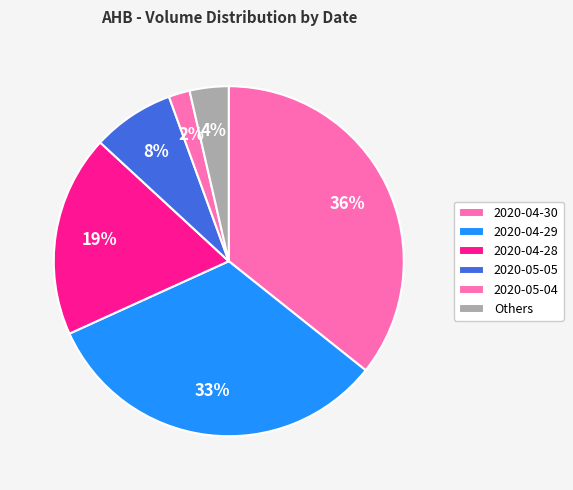

What is the smallest slice in the pie chart?

2020-05-04